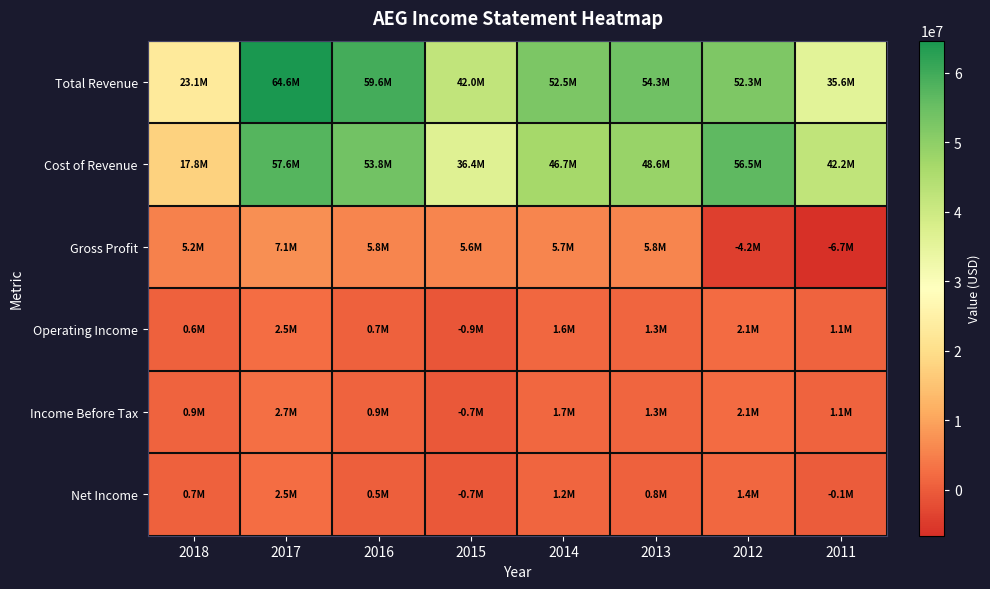

Reading right to left, transcribe all the data shown in this chart.

Total Revenue: 2011=35591100	2012=52262300	2013=54335700	2014=52476600	2015=42027500	2016=59597900	2017=64643500	2018=23065900
Cost of Revenue: 2011=42243100	2012=56484300	2013=48569800	2014=46742100	2015=36422000	2016=53789300	2017=57554700	2018=17846400
Gross Profit: 2011=-6652000	2012=-4222000	2013=5765900	2014=5734500	2015=5605500	2016=5808500	2017=7088700	2018=5219500
Operating Income: 2011=1067000	2012=2076800	2013=1307100	2014=1564100	2015=-876300	2016=747200	2017=2489700	2018=633900
Income Before Tax: 2011=1101000	2012=2093600	2013=1330700	2014=1654900	2015=-711300	2016=903200	2017=2684900	2018=877400
Net Income: 2011=-112700	2012=1446200	2013=826900	2014=1170200	2015=-745000	2016=508300	2017=2502000	2018=708000